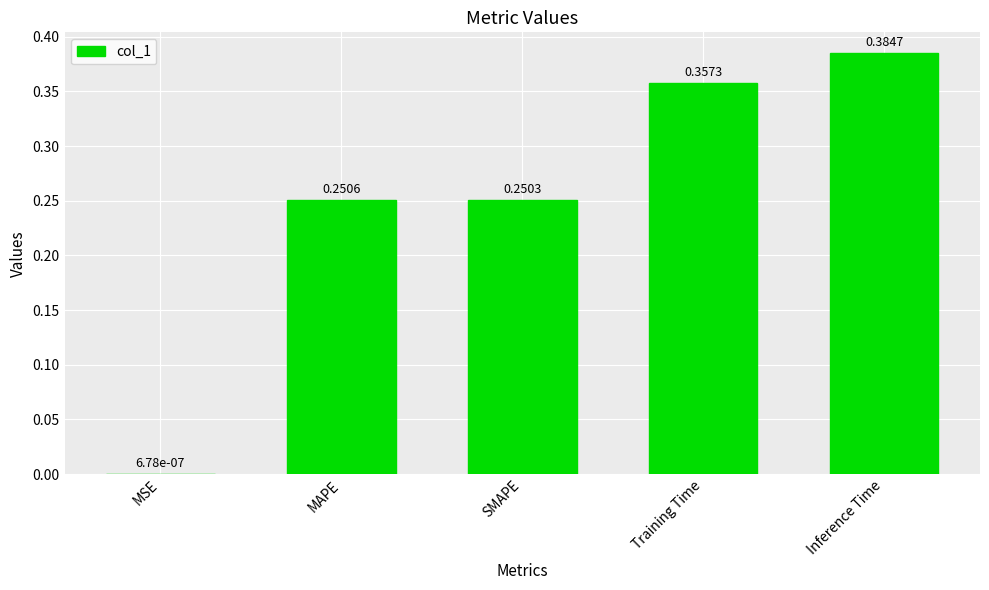

Where is the data nearest to the value 0?

MSE